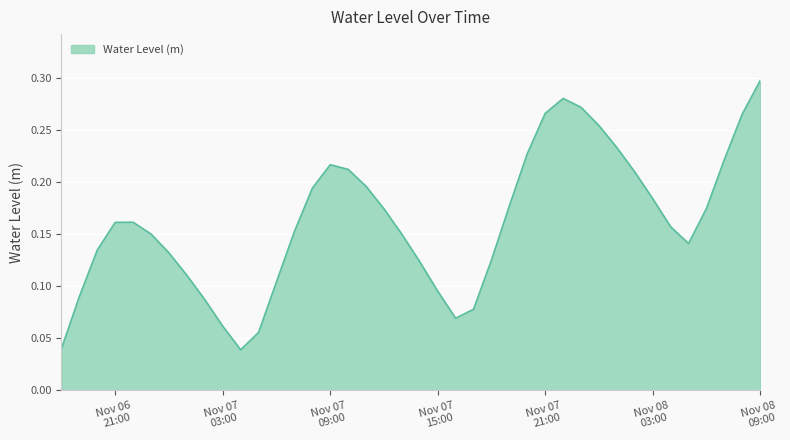

How many lines are shown in the chart?

1